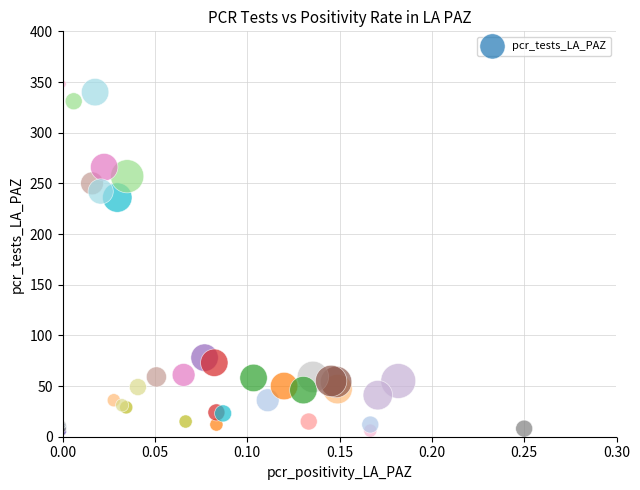

What Y value in the scatter plot is closest to 176?

236